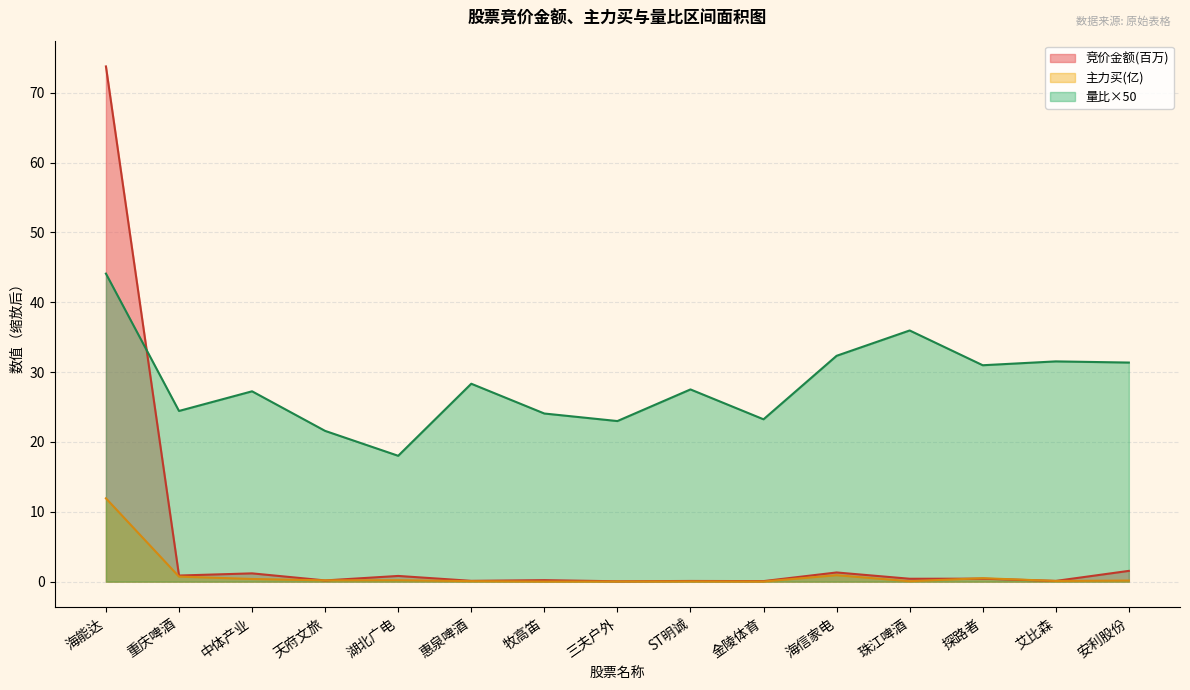

Count the number of data series in this chart.

3